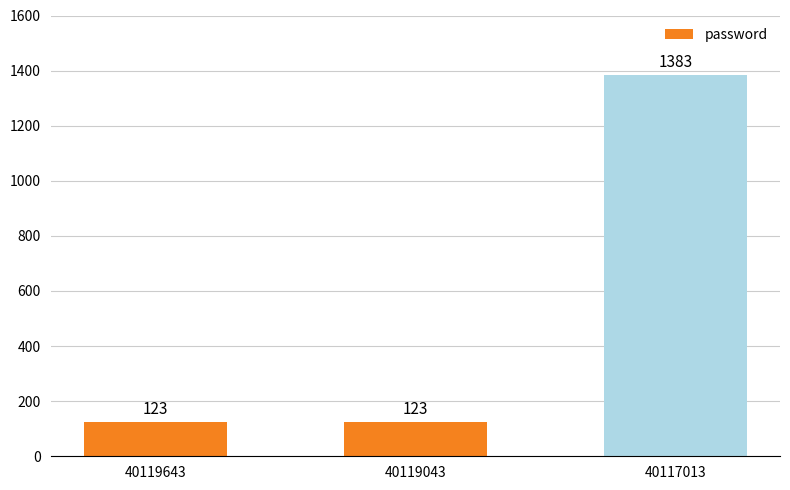

The value at 40119043 is 29. True or false?

False